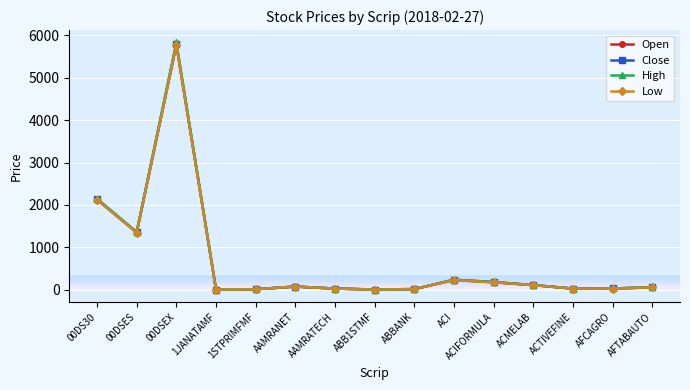

What position from the right is ACMELAB?

4